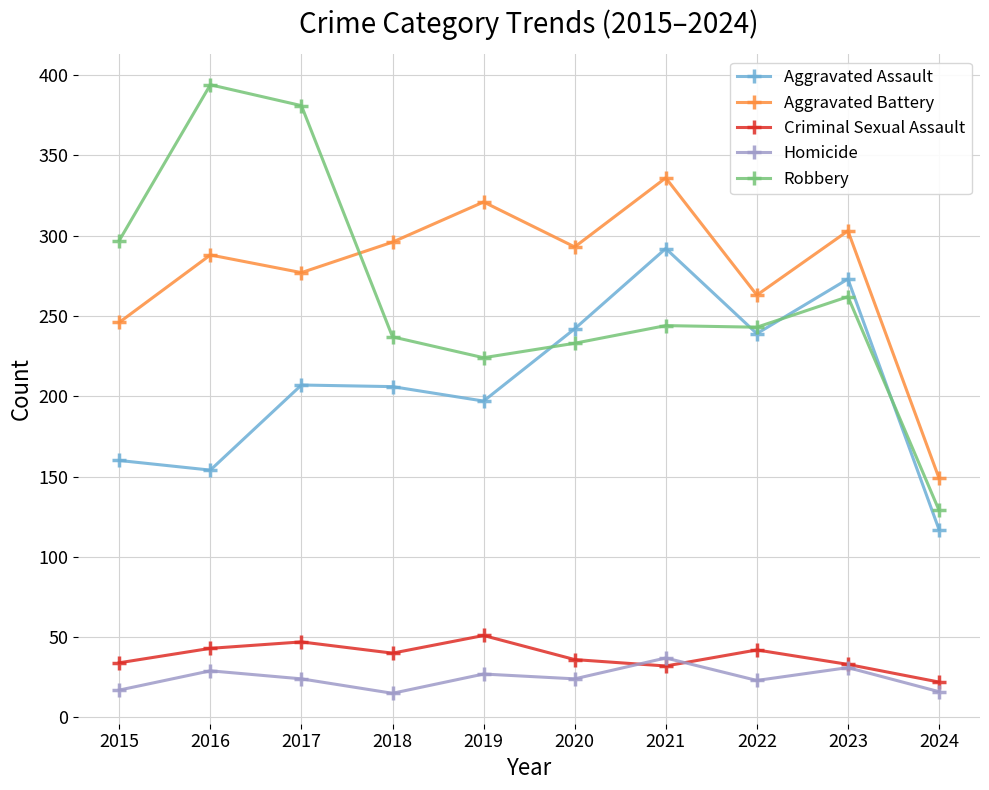

True or false: Criminal Sexual Assault has more than 1 interior local peaks.

True